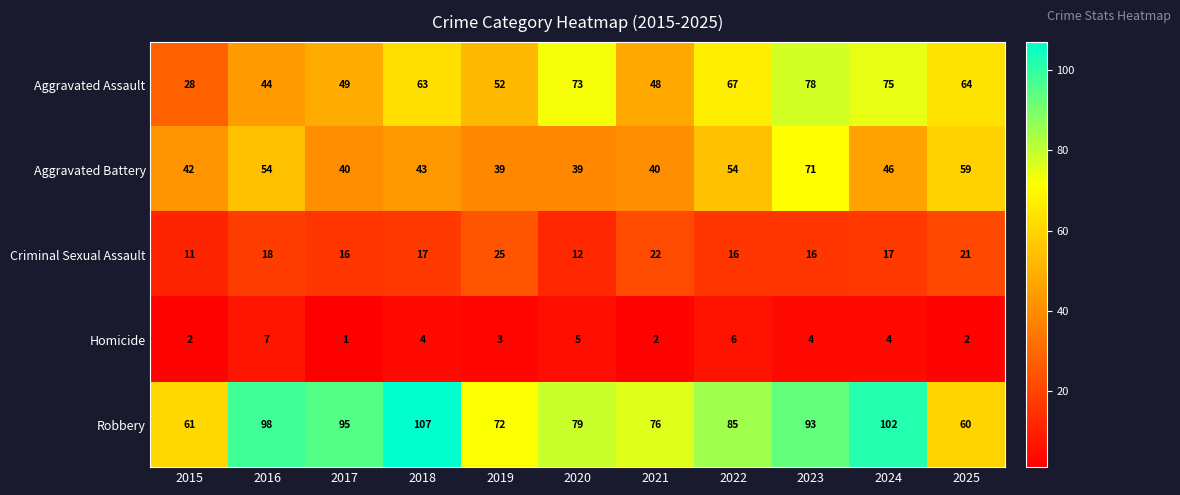

How many series are shown in this chart?

5